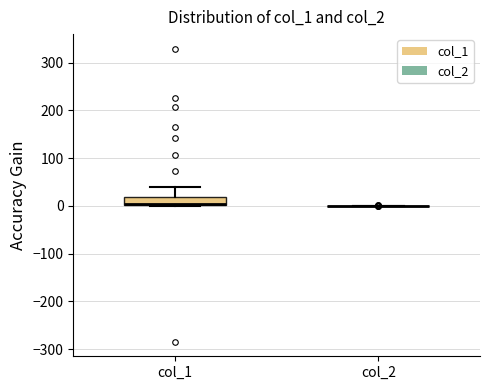

Where does the upper whisker of the box for col_1 end on the y-axis? The values are not printed on the chart, so give them approximately, as read against the axis.

40